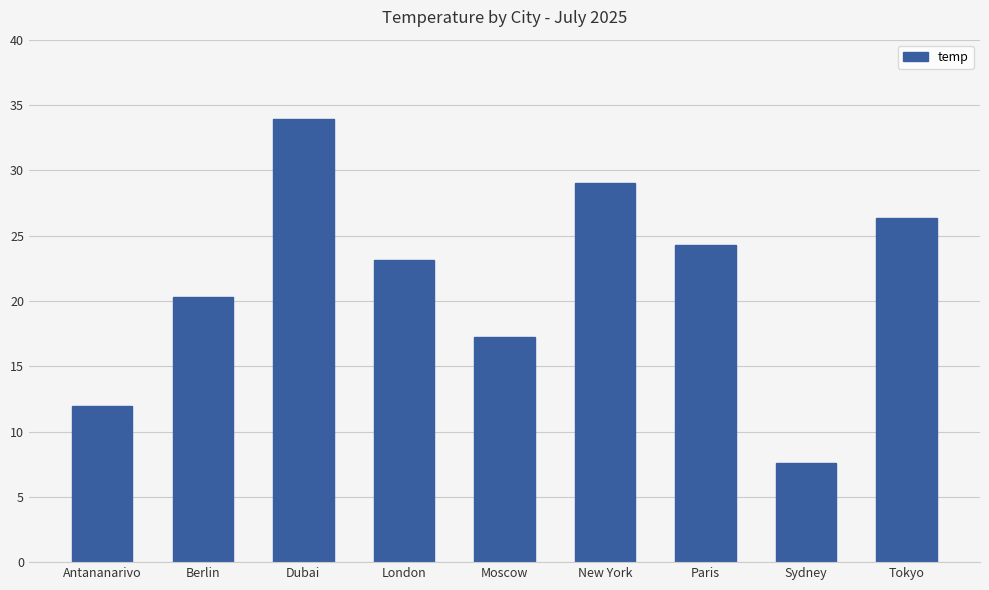

What value does the data have at Tokyo?

26.4